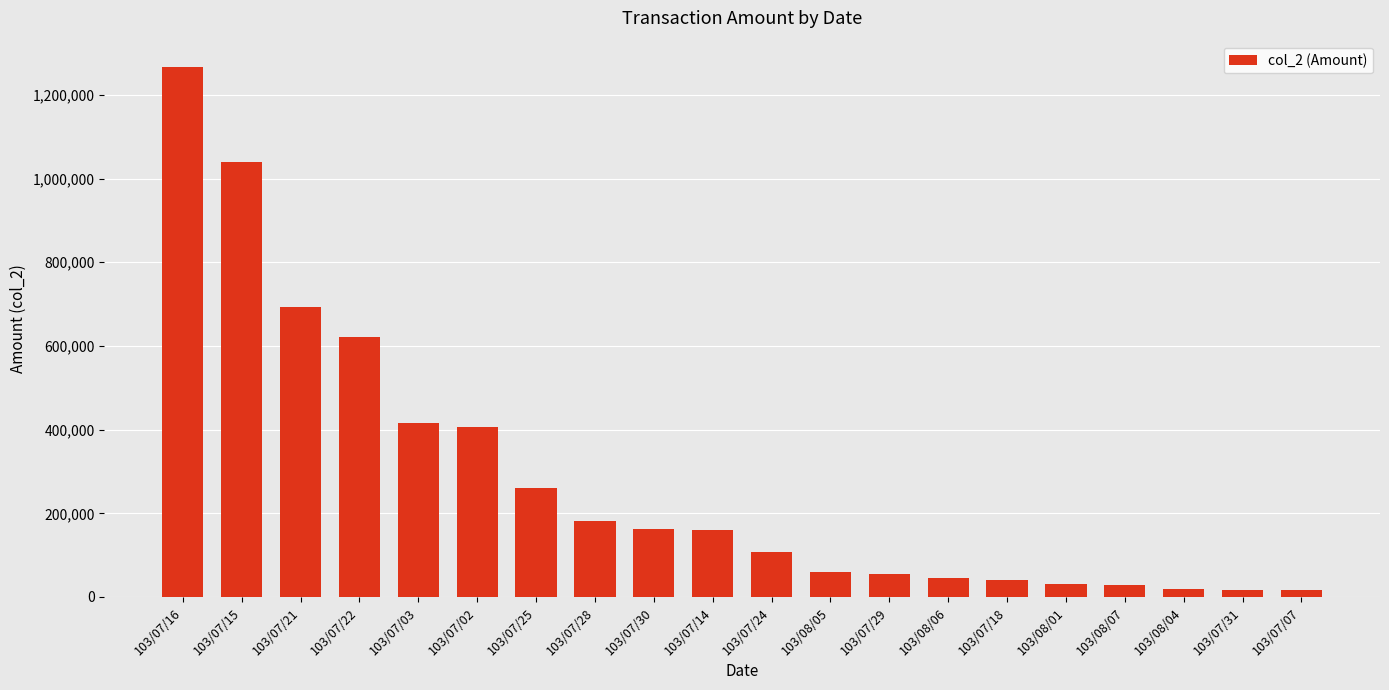

What is the value of the 14th bar from the left?

44800